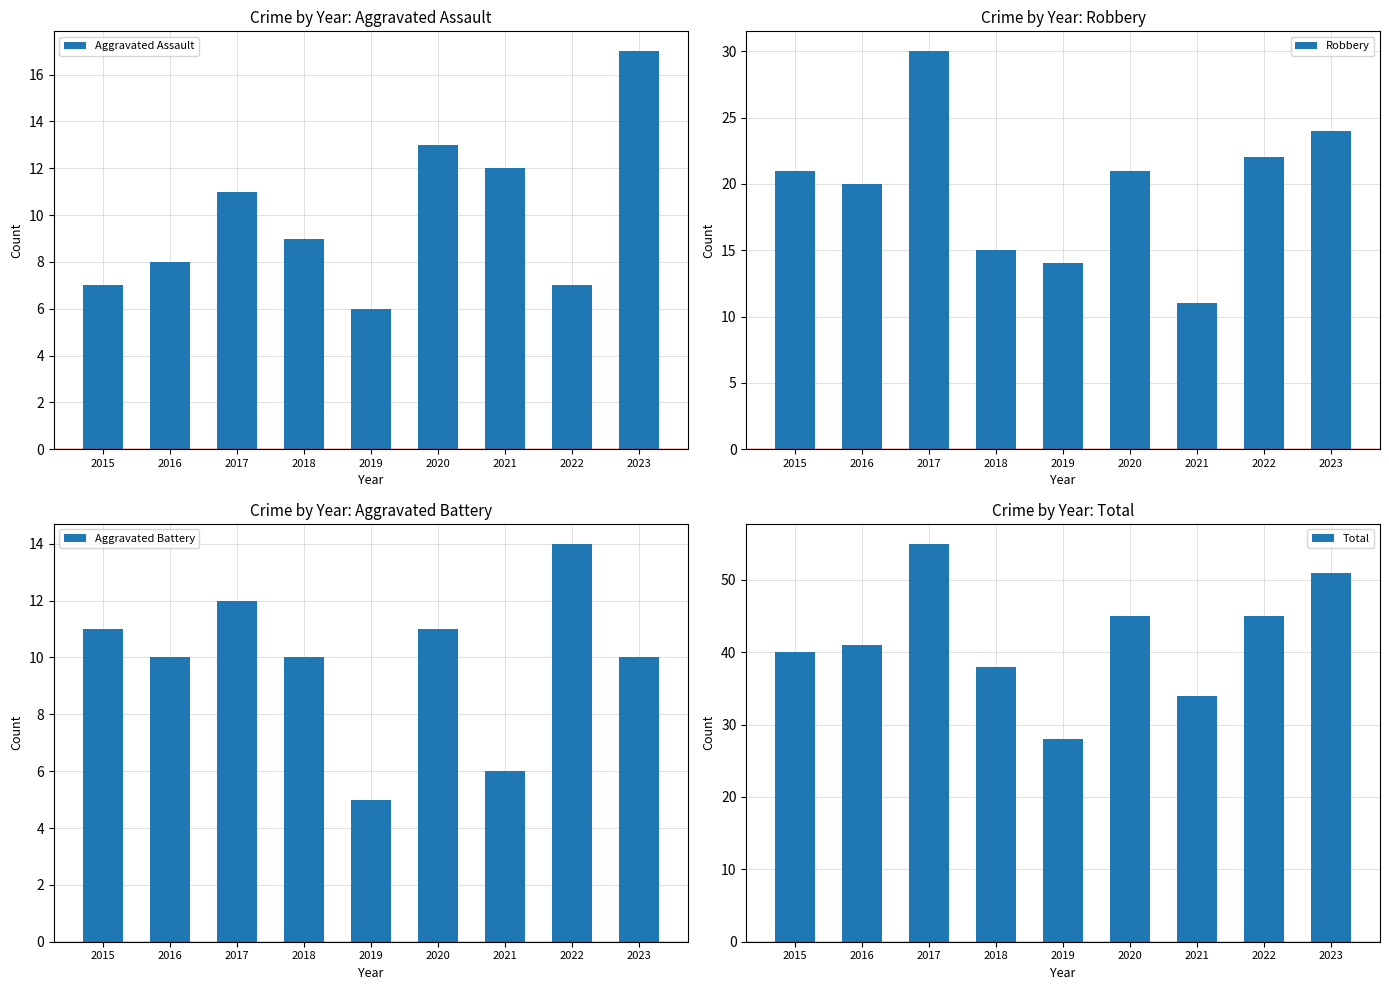

Reading left to right, extract all data points from this chart.

Aggravated Assault: 2015=7	2016=8	2017=11	2018=9	2019=6	2020=13	2021=12	2022=7	2023=17
Robbery: 2015=21	2016=20	2017=30	2018=15	2019=14	2020=21	2021=11	2022=22	2023=24
Aggravated Battery: 2015=11	2016=10	2017=12	2018=10	2019=5	2020=11	2021=6	2022=14	2023=10
Total: 2015=40	2016=41	2017=55	2018=38	2019=28	2020=45	2021=34	2022=45	2023=51